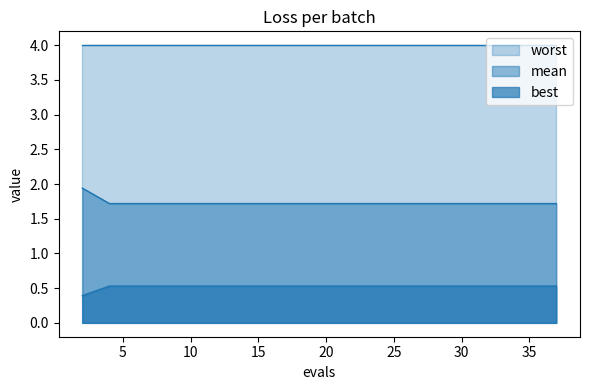

Between 6 and 33, which series saw the biggest shift?

mean